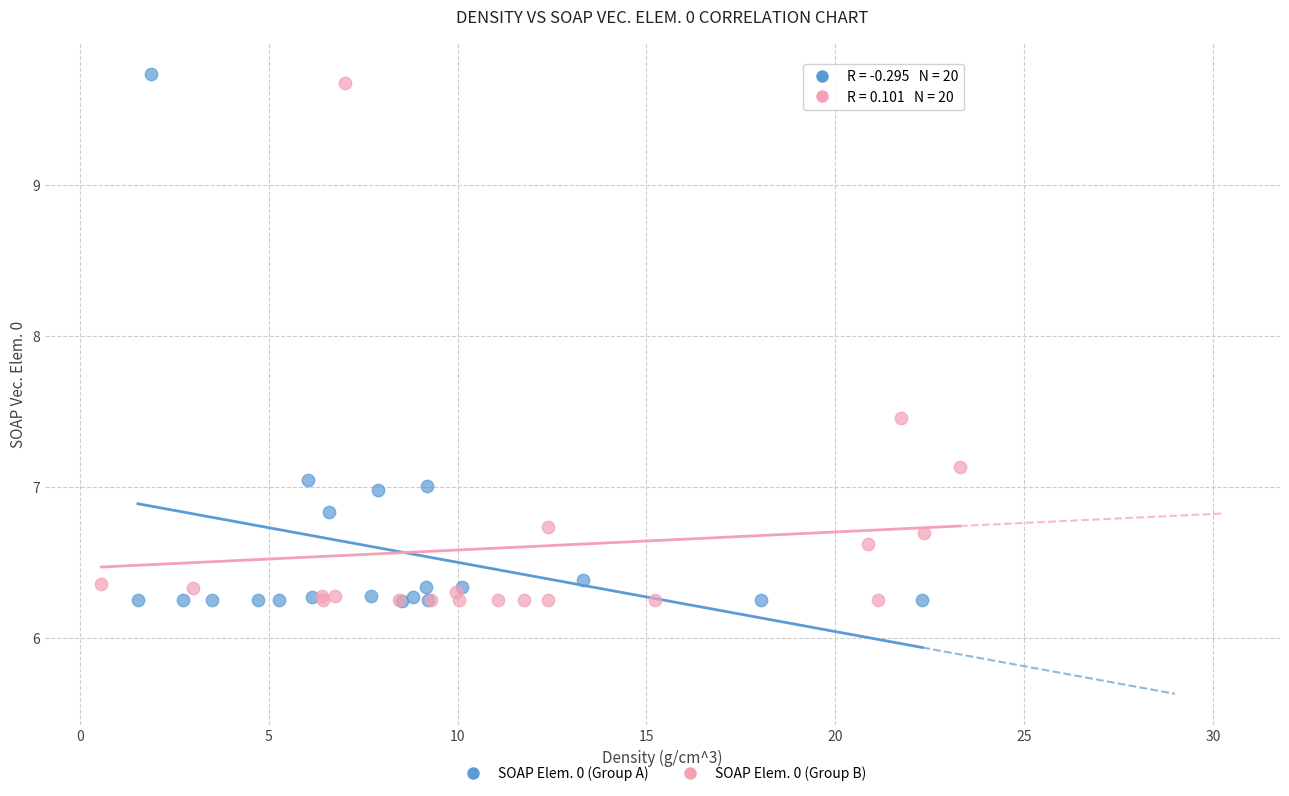

Which series has the widest spread of Y values?

SOAP Elem. 0 (Group A)